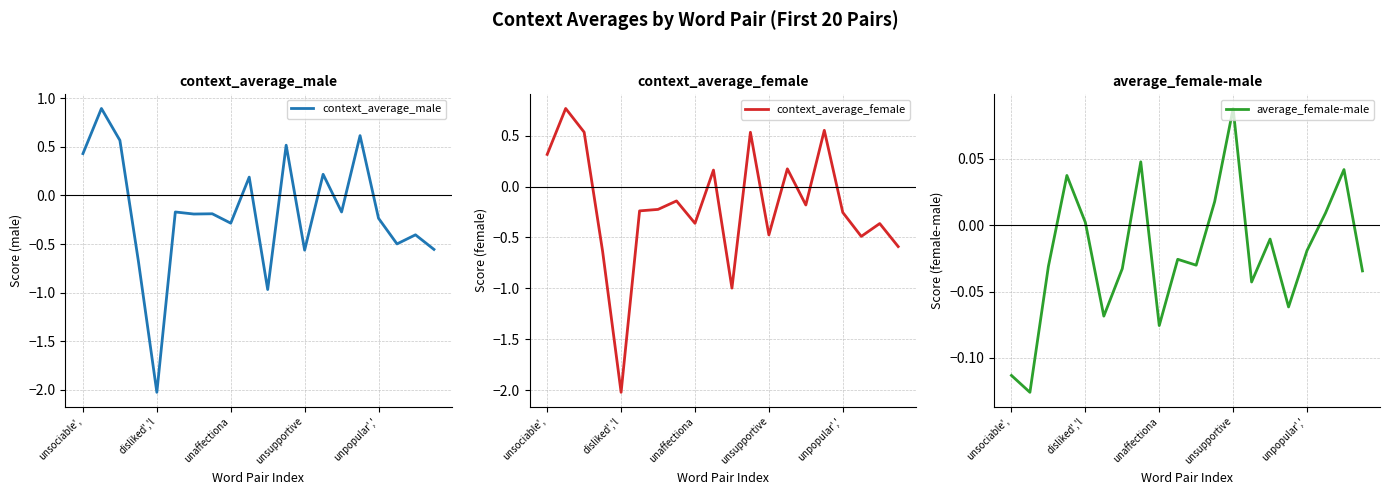

What is the maximum value for context_average_female?

0.8